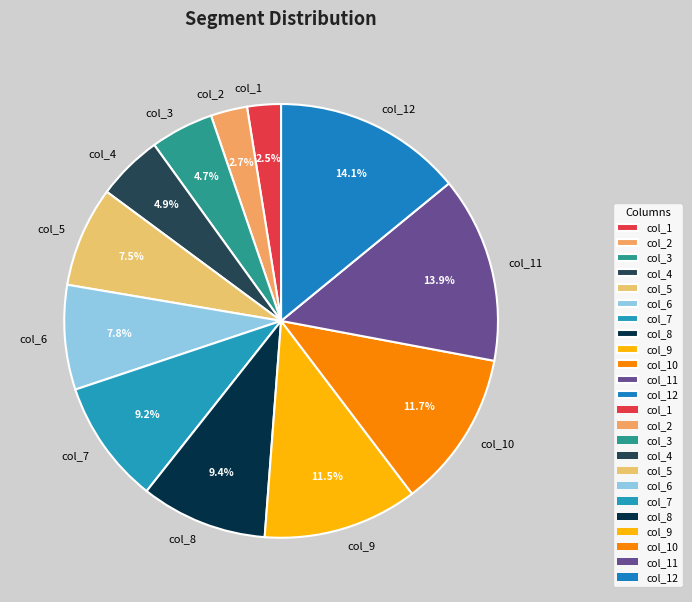

Approximately how many times larger is the value at col_3 compared to col_5?

0.6